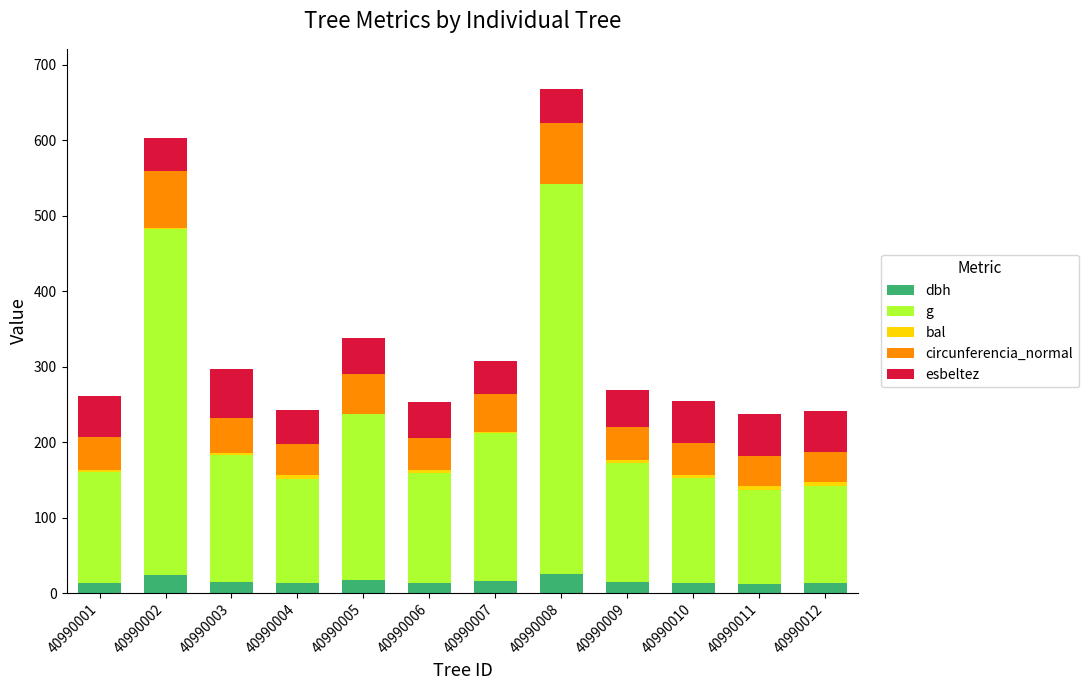

The dbh series shows 25.6 at 40990008. True or false?

True